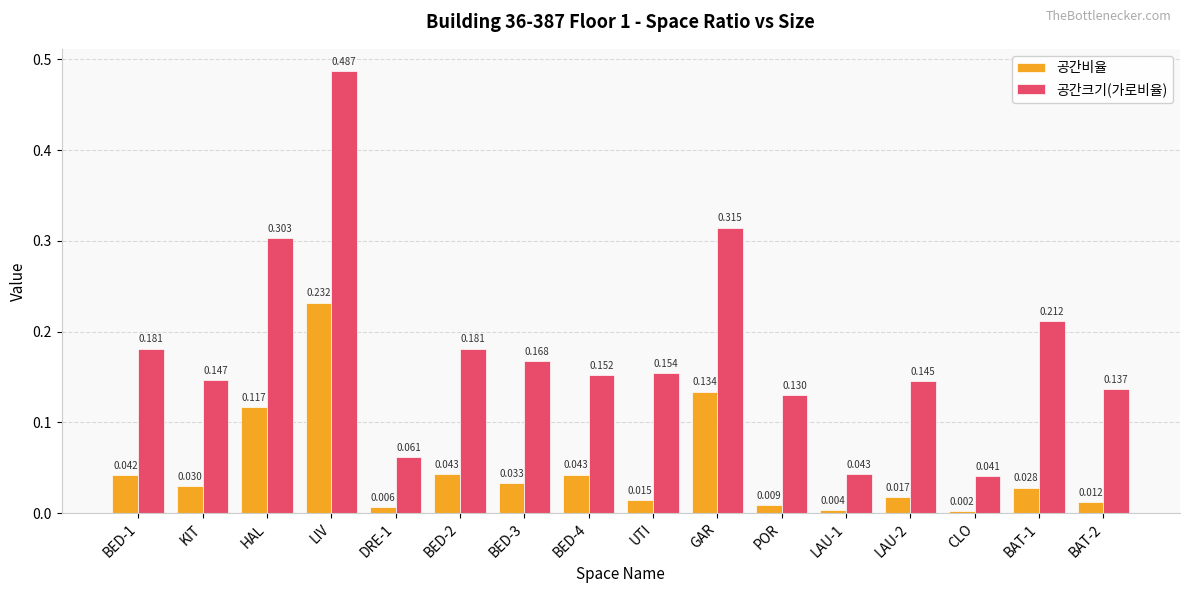

At how many categories does at least one series exceed 0?

16